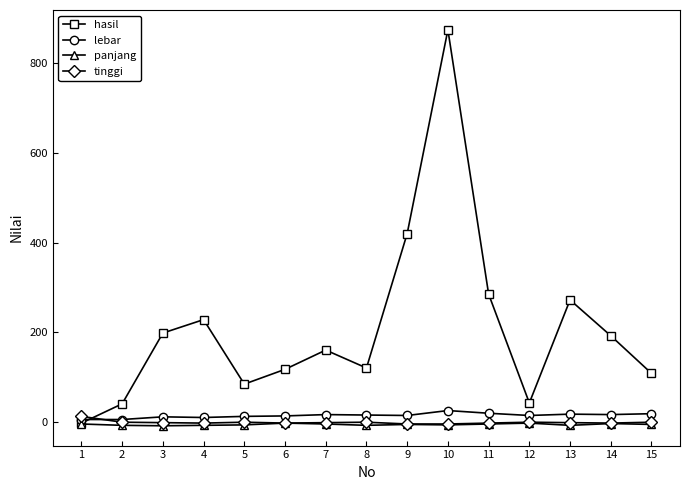

How many intersections are there between tinggi and hasil?

1